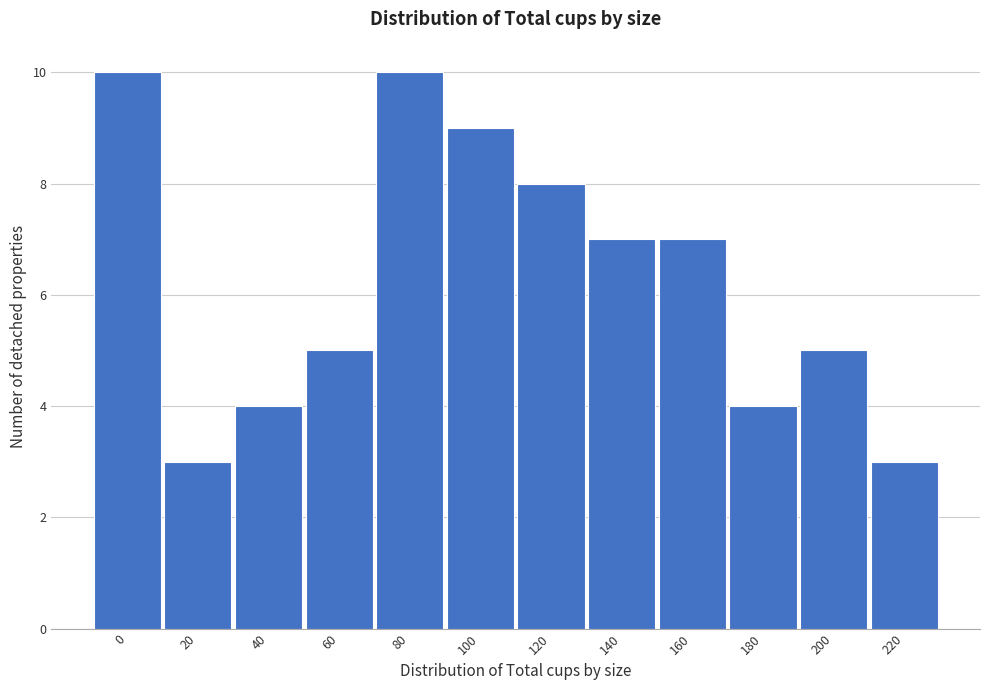

Reading left to right, transcribe all the data shown in this chart.

10	3	4	5	10	9	8	7	7	4	5	3